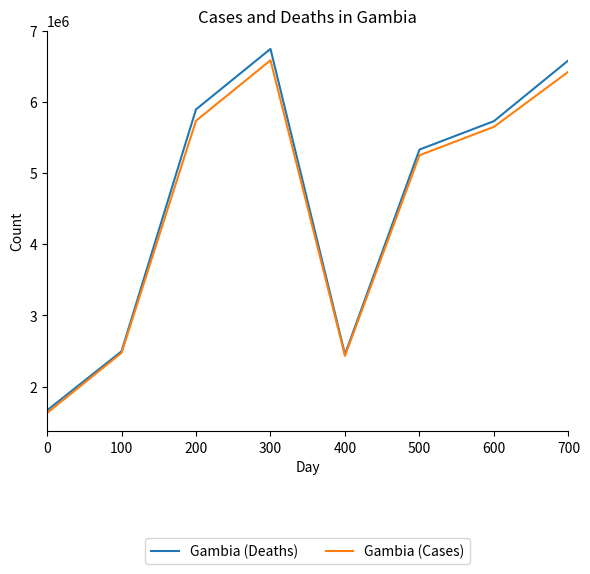

Is it true that Gambia (Cases) equals 975556 at 0?

False